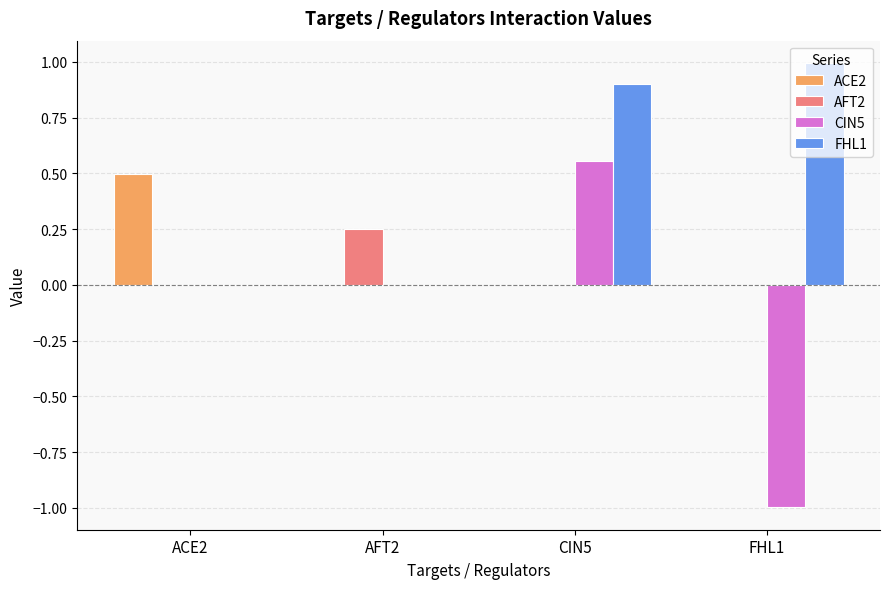

How many distinct data groups are displayed?

4